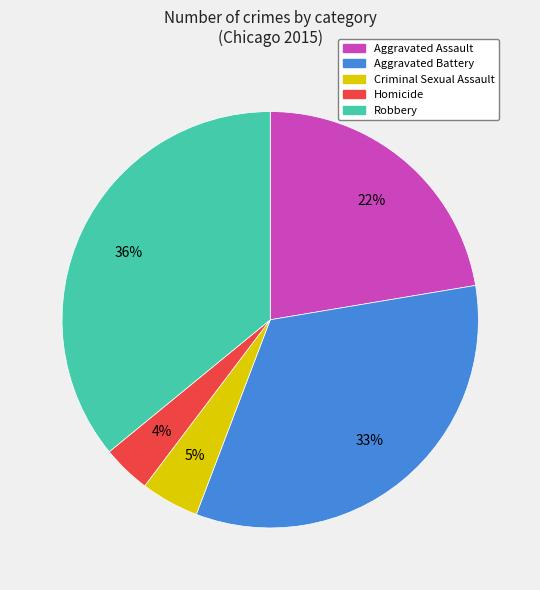

To the nearest percent, what portion does Criminal Sexual Assault represent?

5%